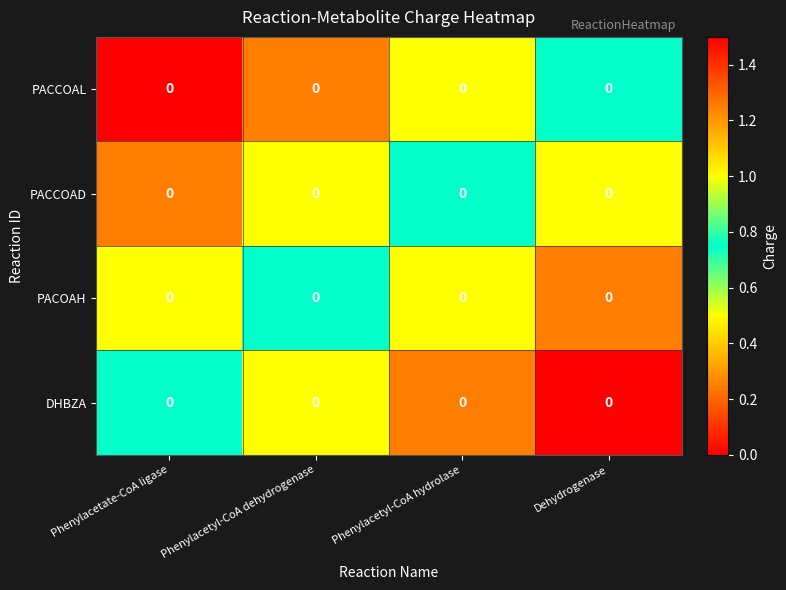

What is the difference between the highest and lowest values at Dehydrogenase?

0.8